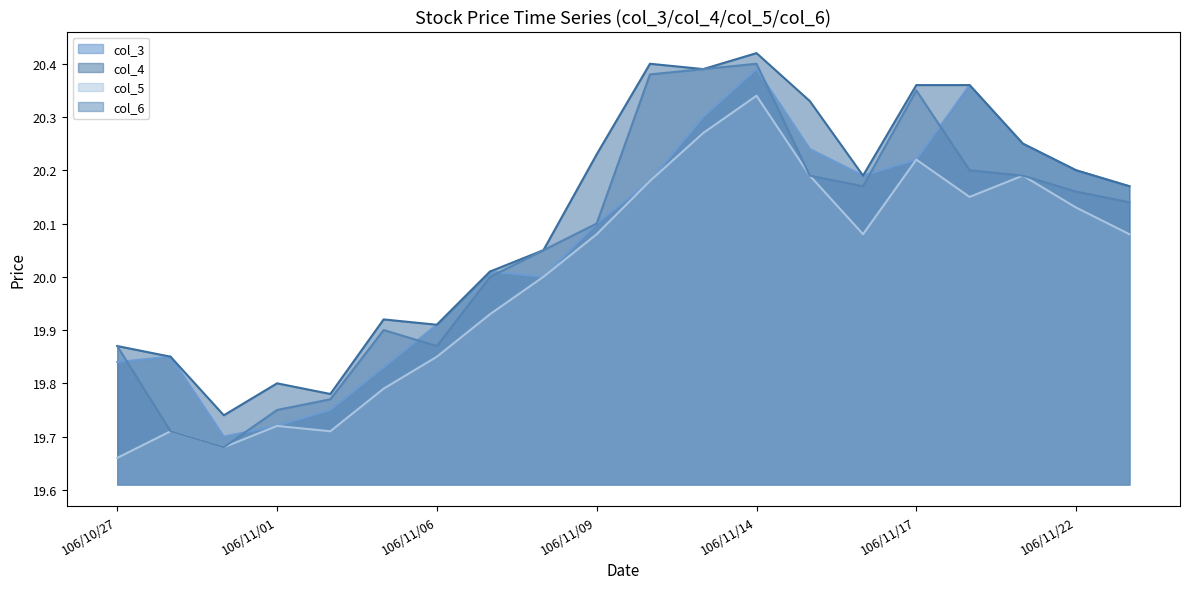

True or false: col_4 has more than 1 points higher than both neighbors.

True